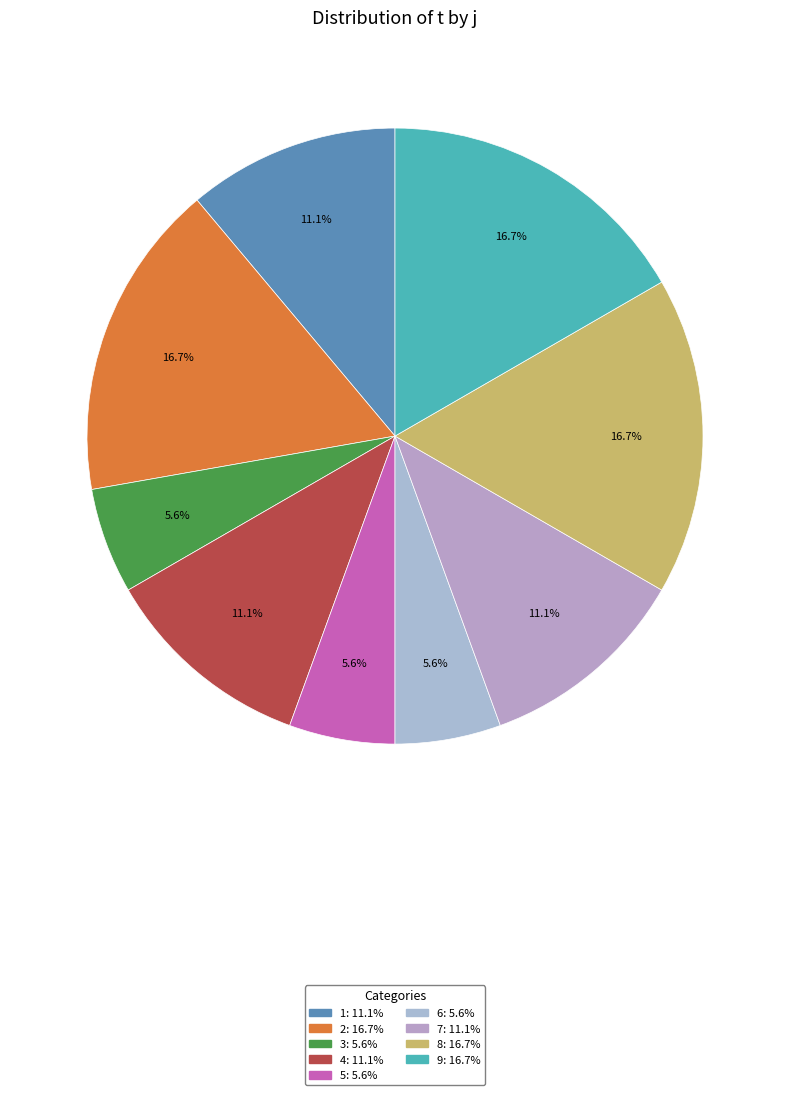

How many slices are in this pie chart?

9